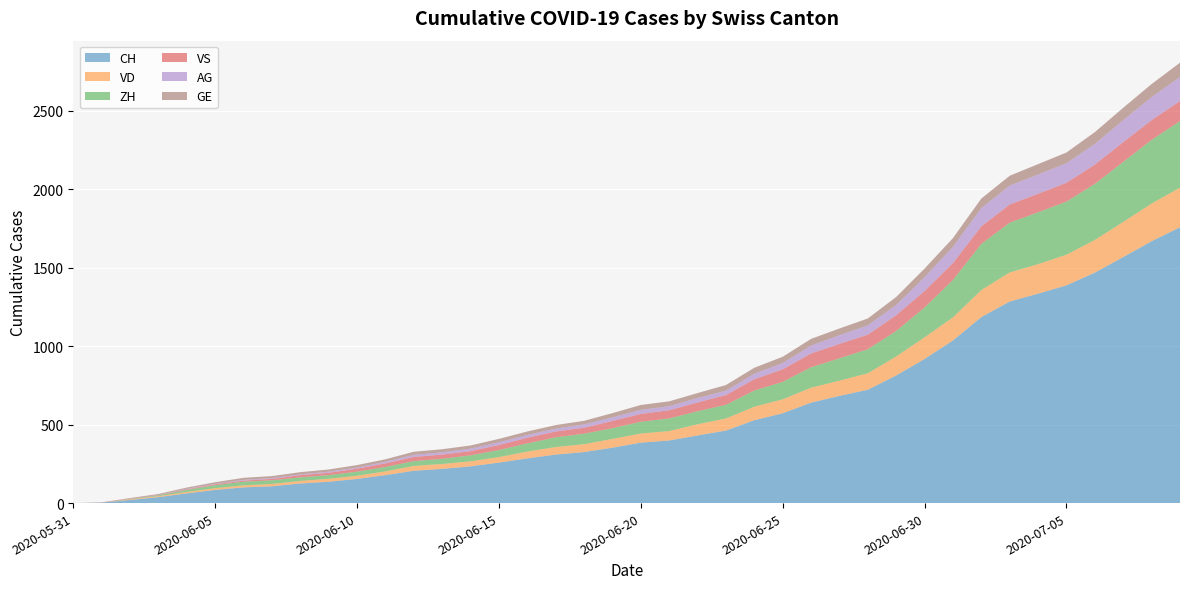

Reading left to right, what are all the values shown in this chart?

CH: 2020-05-31=0	2020-06-01=3	2020-06-02=20	2020-06-03=38	2020-06-04=62	2020-06-05=84	2020-06-06=100	2020-06-07=107	2020-06-08=125	2020-06-09=136	2020-06-10=154	2020-06-11=178	2020-06-12=206	2020-06-13=218	2020-06-14=234	2020-06-15=258	2020-06-16=285	2020-06-17=309	2020-06-18=325	2020-06-19=353	2020-06-20=385	2020-06-21=399	2020-06-22=431	2020-06-23=462	2020-06-24=528	2020-06-25=572	2020-06-26=640	2020-06-27=683	2020-06-28=722	2020-06-29=813	2020-06-30=918	2020-07-01=1036	2020-07-02=1185	2020-07-03=1284	2020-07-04=1334	2020-07-05=1387	2020-07-06=1468	2020-07-07=1567	2020-07-08=1668	2020-07-09=1757
VD: 2020-05-31=0	2020-06-01=0	2020-06-02=4	2020-06-03=6	2020-06-04=9	2020-06-05=11	2020-06-06=13	2020-06-07=15	2020-06-08=16	2020-06-09=19	2020-06-10=20	2020-06-11=24	2020-06-12=31	2020-06-13=31	2020-06-14=32	2020-06-15=35	2020-06-16=43	2020-06-17=48	2020-06-18=50	2020-06-19=56	2020-06-20=58	2020-06-21=60	2020-06-22=71	2020-06-23=77	2020-06-24=86	2020-06-25=89	2020-06-26=95	2020-06-27=97	2020-06-28=105	2020-06-29=121	2020-06-30=138	2020-07-01=147	2020-07-02=172	2020-07-03=185	2020-07-04=188	2020-07-05=195	2020-07-06=208	2020-07-07=224	2020-07-08=240	2020-07-09=252
ZH: 2020-05-31=0	2020-06-01=0	2020-06-02=2	2020-06-03=5	2020-06-04=13	2020-06-05=19	2020-06-06=23	2020-06-07=23	2020-06-08=23	2020-06-09=23	2020-06-10=26	2020-06-11=28	2020-06-12=30	2020-06-13=33	2020-06-14=38	2020-06-15=45	2020-06-16=52	2020-06-17=62	2020-06-18=67	2020-06-19=68	2020-06-20=75	2020-06-21=80	2020-06-22=83	2020-06-23=87	2020-06-24=103	2020-06-25=111	2020-06-26=130	2020-06-27=142	2020-06-28=153	2020-06-29=162	2020-06-30=190	2020-07-01=238	2020-07-02=294	2020-07-03=317	2020-07-04=330	2020-07-05=338	2020-07-06=357	2020-07-07=382	2020-07-08=405	2020-07-09=424
VS: 2020-05-31=0	2020-06-01=1	2020-06-02=2	2020-06-03=2	2020-06-04=4	2020-06-05=6	2020-06-06=7	2020-06-07=9	2020-06-08=14	2020-06-09=15	2020-06-10=19	2020-06-11=23	2020-06-12=27	2020-06-13=27	2020-06-14=27	2020-06-15=32	2020-06-16=36	2020-06-17=37	2020-06-18=38	2020-06-19=46	2020-06-20=50	2020-06-21=52	2020-06-22=56	2020-06-23=62	2020-06-24=72	2020-06-25=80	2020-06-26=88	2020-06-27=92	2020-06-28=93	2020-06-29=101	2020-06-30=105	2020-07-01=108	2020-07-02=112	2020-07-03=116	2020-07-04=118	2020-07-05=120	2020-07-06=123	2020-07-07=126	2020-07-08=126	2020-07-09=128
AG: 2020-05-31=0	2020-06-01=0	2020-06-02=0	2020-06-03=1	2020-06-04=3	2020-06-05=3	2020-06-06=5	2020-06-07=5	2020-06-08=5	2020-06-09=7	2020-06-10=7	2020-06-11=10	2020-06-12=13	2020-06-13=14	2020-06-14=16	2020-06-15=17	2020-06-16=18	2020-06-17=18	2020-06-18=21	2020-06-19=23	2020-06-20=26	2020-06-21=26	2020-06-22=28	2020-06-23=28	2020-06-24=35	2020-06-25=40	2020-06-26=50	2020-06-27=55	2020-06-28=59	2020-06-29=65	2020-06-30=88	2020-07-01=103	2020-07-02=116	2020-07-03=120	2020-07-04=123	2020-07-05=125	2020-07-06=132	2020-07-07=140	2020-07-08=147	2020-07-09=153
GE: 2020-05-31=0	2020-06-01=1	2020-06-02=4	2020-06-03=6	2020-06-04=8	2020-06-05=10	2020-06-06=13	2020-06-07=13	2020-06-08=14	2020-06-09=14	2020-06-10=16	2020-06-11=16	2020-06-12=20	2020-06-13=20	2020-06-14=20	2020-06-15=22	2020-06-16=22	2020-06-17=23	2020-06-18=23	2020-06-19=27	2020-06-20=31	2020-06-21=31	2020-06-22=32	2020-06-23=36	2020-06-24=38	2020-06-25=40	2020-06-26=43	2020-06-27=43	2020-06-28=44	2020-06-29=51	2020-06-30=55	2020-07-01=56	2020-07-02=61	2020-07-03=63	2020-07-04=66	2020-07-05=68	2020-07-06=75	2020-07-07=79	2020-07-08=83	2020-07-09=91